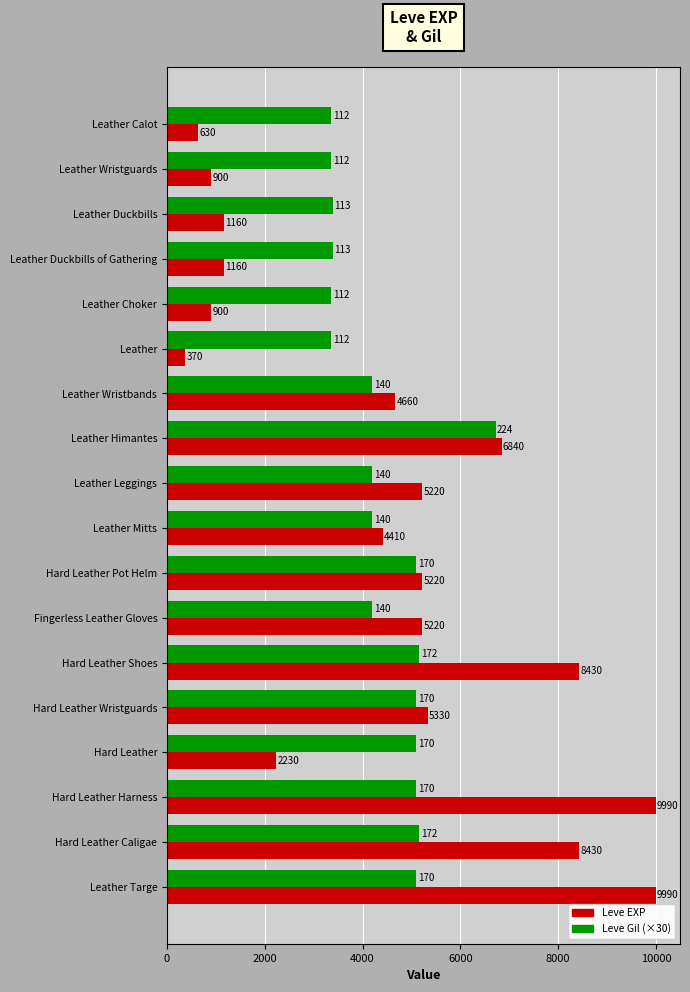

Is the value of Leve EXP at Fingerless Leather Gloves greater than the value of Leve Gil (×30) at Leather Wristbands?

Yes